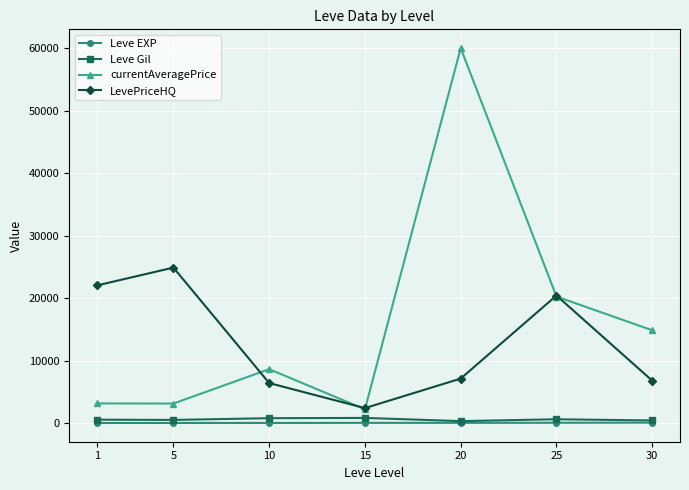

How many interior local peaks does the currentAveragePrice series have?

2